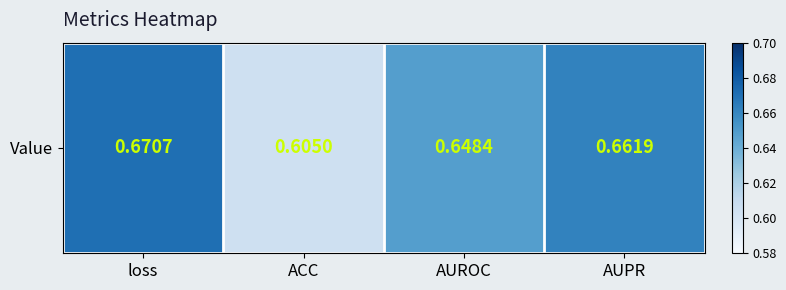

Which category has the highest value across all series?

loss